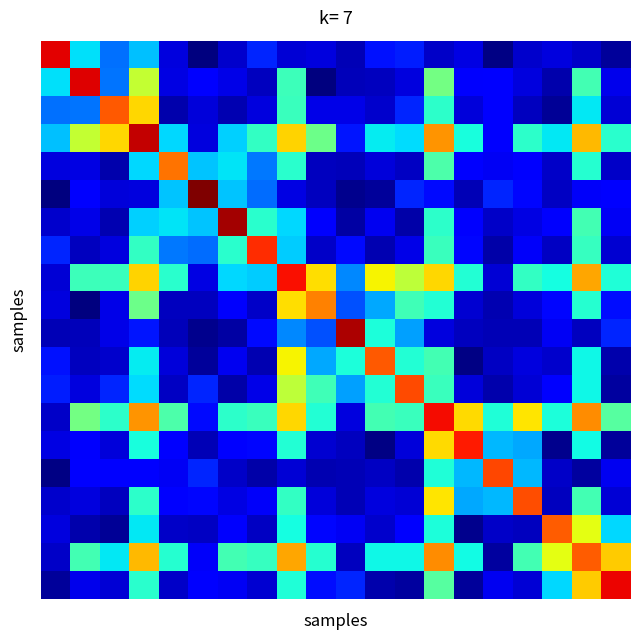

At how many categories does at least one series exceed 0?

20